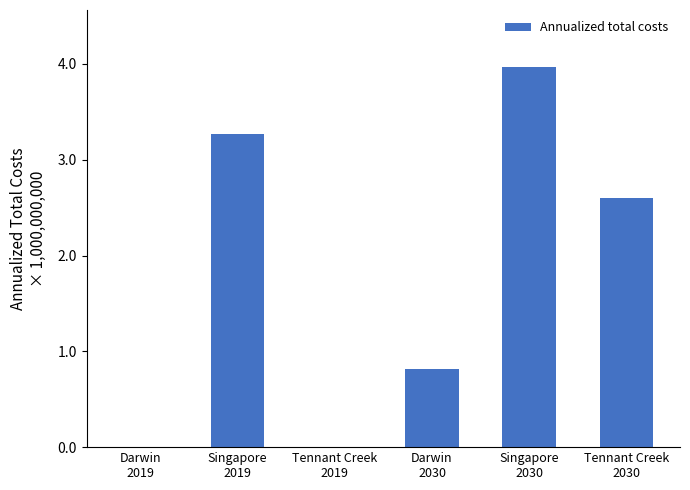

What is the label of the 3rd bar from the left?

Tennant Creek
2019